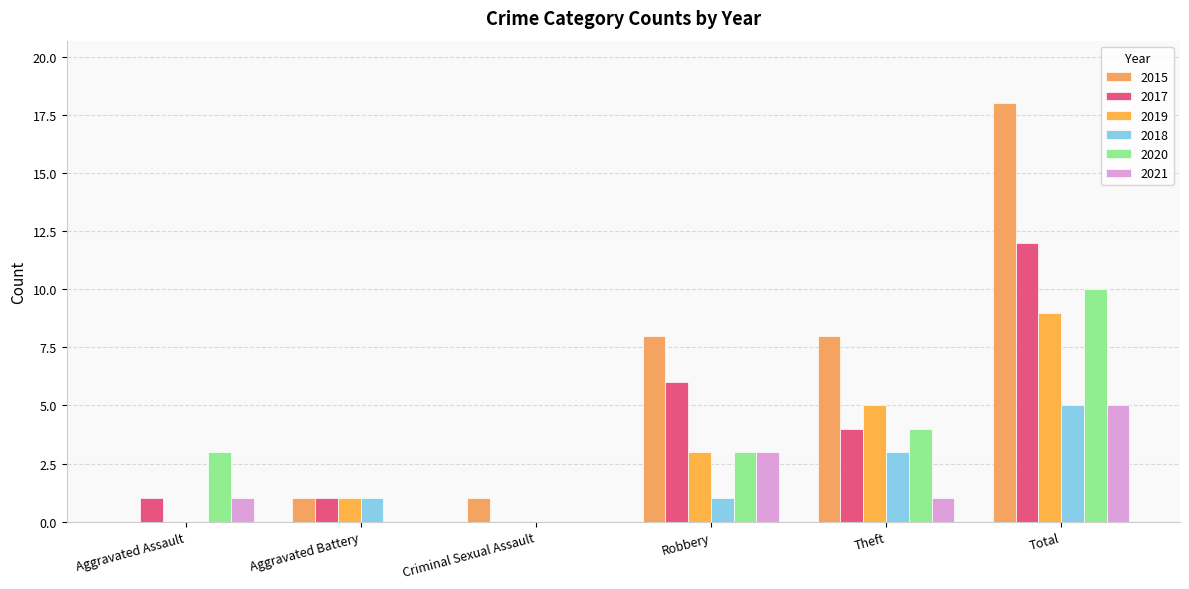

What is the highest value of the 2021 series?

5